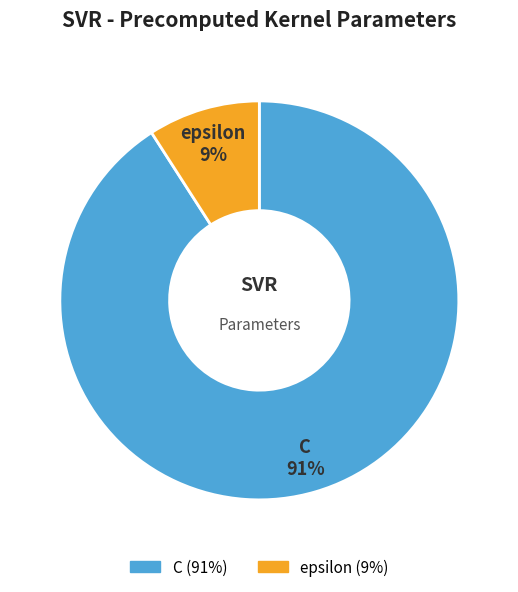

Do epsilon and C together represent more than half of the pie?

Yes